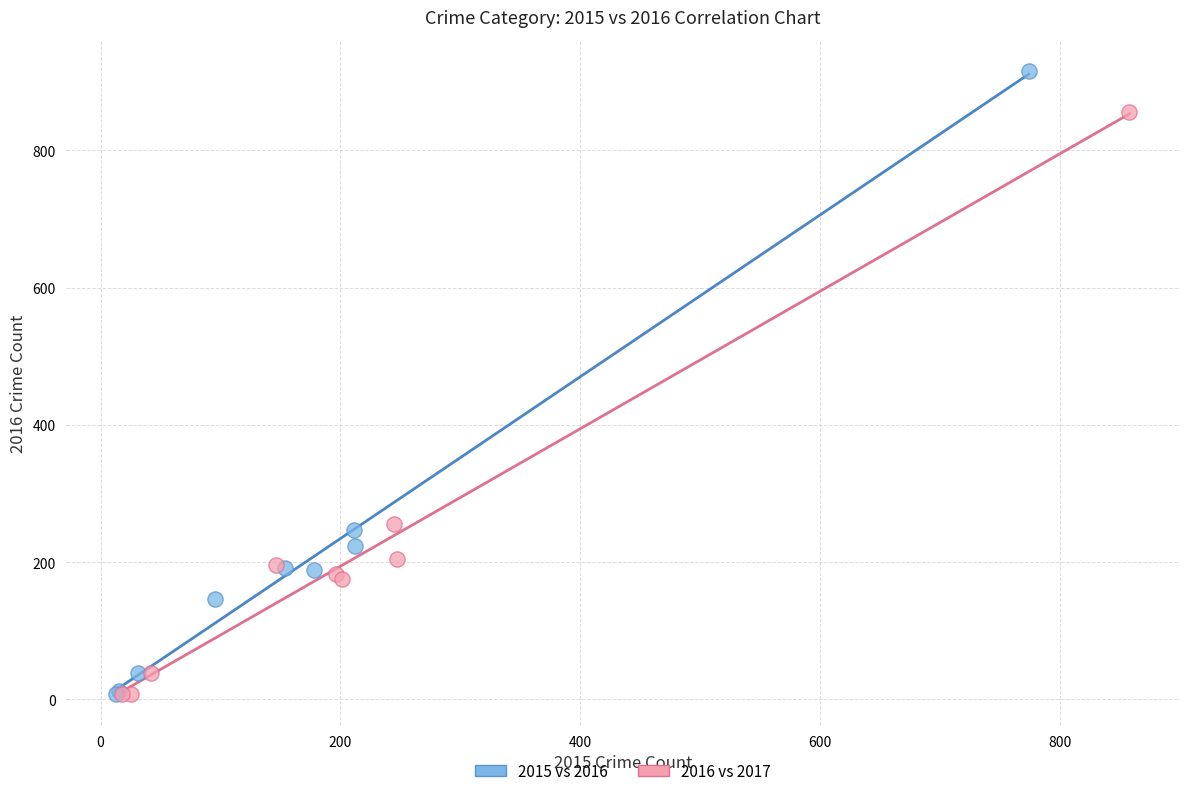

What are all the series names shown in the legend?

2015 vs 2016, 2016 vs 2017